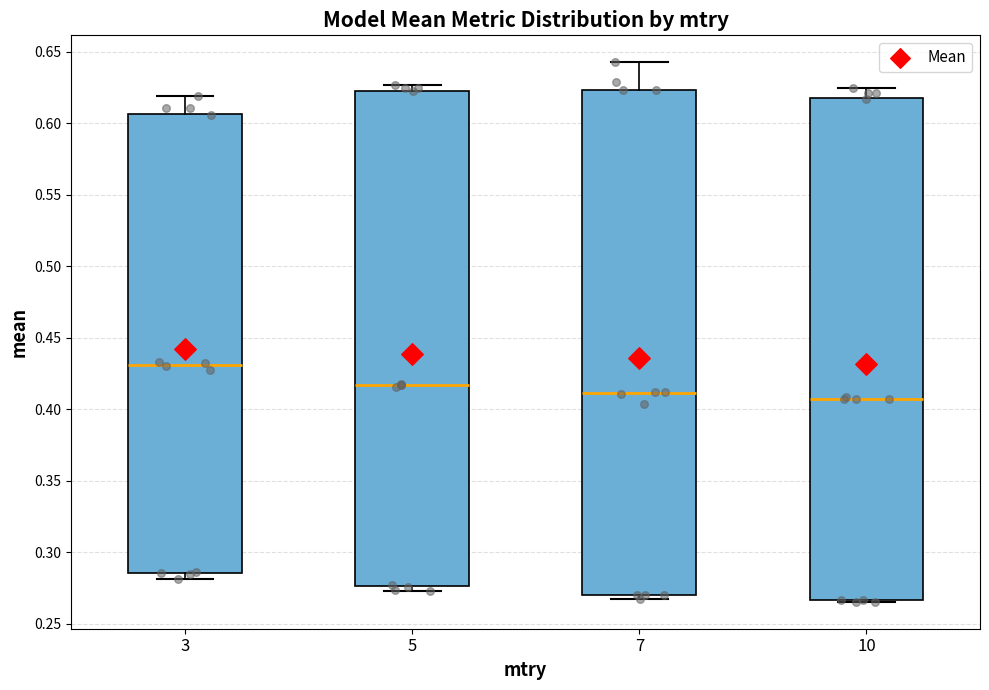

Reading left to right, read every box against the y-axis: the position of its median line, the range the box covers, and the ends of its whiskers. The values are not printed on the chart, so give them approximately, as read against the axis.

3: median 0.430, box 0.285 to 0.605, whiskers 0.280 to 0.620
5: median 0.415, box 0.275 to 0.625, whiskers 0.275 (just below the box's lower edge) to 0.625 (just above the box's upper edge)
7: median 0.410, box 0.270 to 0.625, whiskers 0.265 to 0.645
10: median 0.405, box 0.265 to 0.620, whiskers 0.265 to 0.625